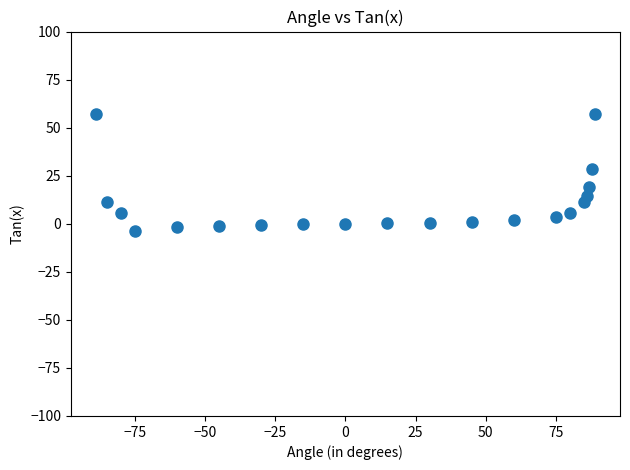

What is the range of X values (max minus min)?

178.0